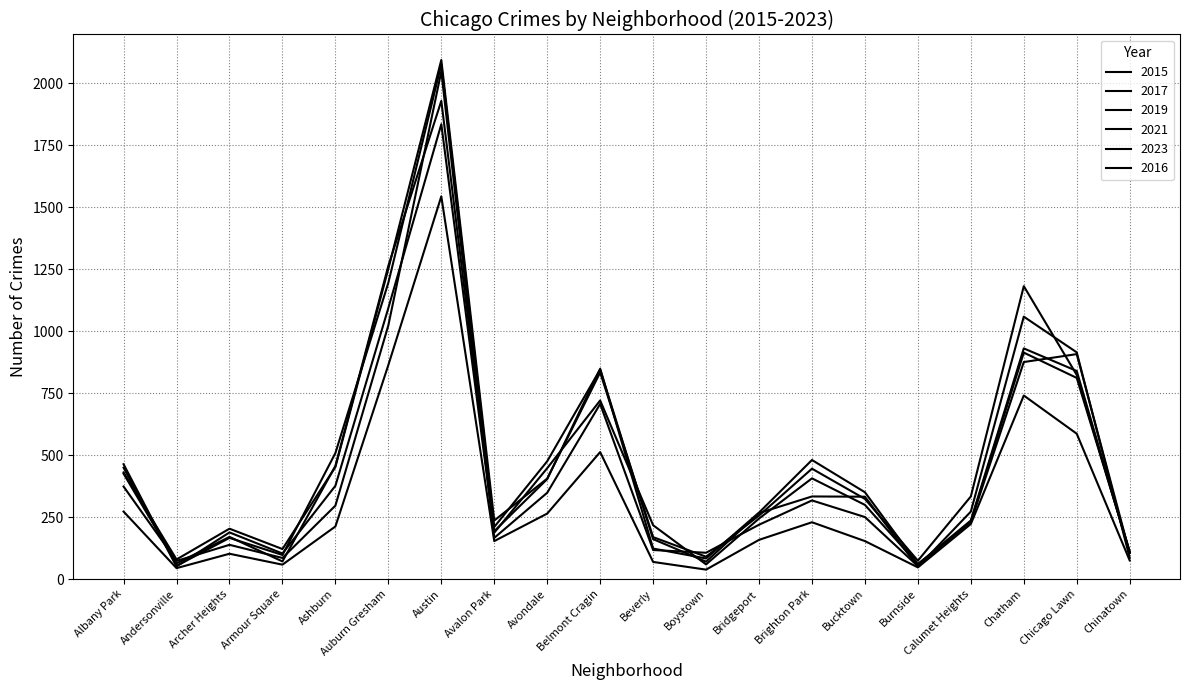

Reading left to right, what are all the values shown in this chart?

2015: Albany Park=449	Andersonville=51	Archer Heights=188	Armour Square=103	Ashburn=376	Auburn Gresham=1093	Austin=1834	Avalon Park=187	Avondale=447	Belmont Cragin=720	Beverly=217	Boystown=59	Bridgeport=244	Brighton Park=406	Bucktown=299	Burnside=60	Calumet Heights=230	Chatham=875	Chicago Lawn=907	Chinatown=105
2017: Albany Park=463	Andersonville=53	Archer Heights=166	Armour Square=97	Ashburn=508	Auburn Gresham=1195	Austin=2075	Avalon Park=210	Avondale=475	Belmont Cragin=845	Beverly=161	Boystown=70	Bridgeport=266	Brighton Park=333	Bucktown=332	Burnside=49	Calumet Heights=272	Chatham=1058	Chicago Lawn=914	Chinatown=86
2019: Albany Park=373	Andersonville=73	Archer Heights=138	Armour Square=85	Ashburn=296	Auburn Gresham=1023	Austin=2047	Avalon Park=166	Avondale=348	Belmont Cragin=706	Beverly=117	Boystown=106	Bridgeport=219	Brighton Park=317	Bucktown=250	Burnside=52	Calumet Heights=233	Chatham=913	Chicago Lawn=811	Chinatown=112
2021: Albany Park=272	Andersonville=44	Archer Heights=102	Armour Square=58	Ashburn=212	Auburn Gresham=863	Austin=1543	Avalon Park=153	Avondale=264	Belmont Cragin=512	Beverly=69	Boystown=38	Bridgeport=158	Brighton Park=229	Bucktown=153	Burnside=47	Calumet Heights=222	Chatham=740	Chicago Lawn=586	Chinatown=75
2023: Albany Park=430	Andersonville=79	Archer Heights=203	Armour Square=121	Ashburn=452	Auburn Gresham=1251	Austin=2093	Avalon Park=236	Avondale=405	Belmont Cragin=833	Beverly=169	Boystown=90	Bridgeport=256	Brighton Park=445	Bucktown=323	Burnside=74	Calumet Heights=333	Chatham=1181	Chicago Lawn=823	Chinatown=107
2016: Albany Park=425	Andersonville=63	Archer Heights=170	Armour Square=71	Ashburn=456	Auburn Gresham=1263	Austin=1928	Avalon Park=193	Avondale=403	Belmont Cragin=848	Beverly=123	Boystown=83	Bridgeport=268	Brighton Park=480	Bucktown=350	Burnside=60	Calumet Heights=236	Chatham=930	Chicago Lawn=839	Chinatown=106